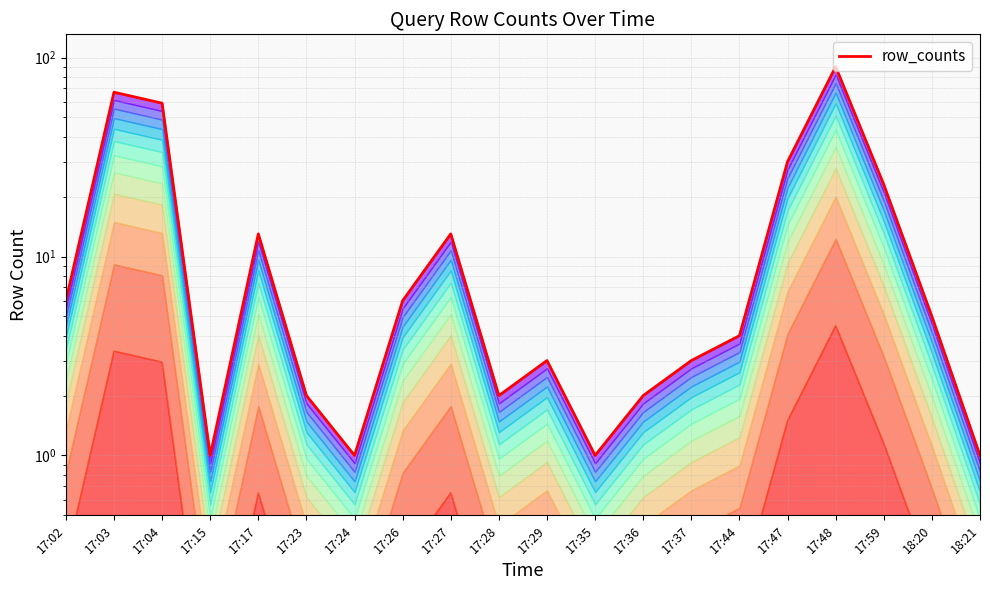

What is the sum of all values?

332